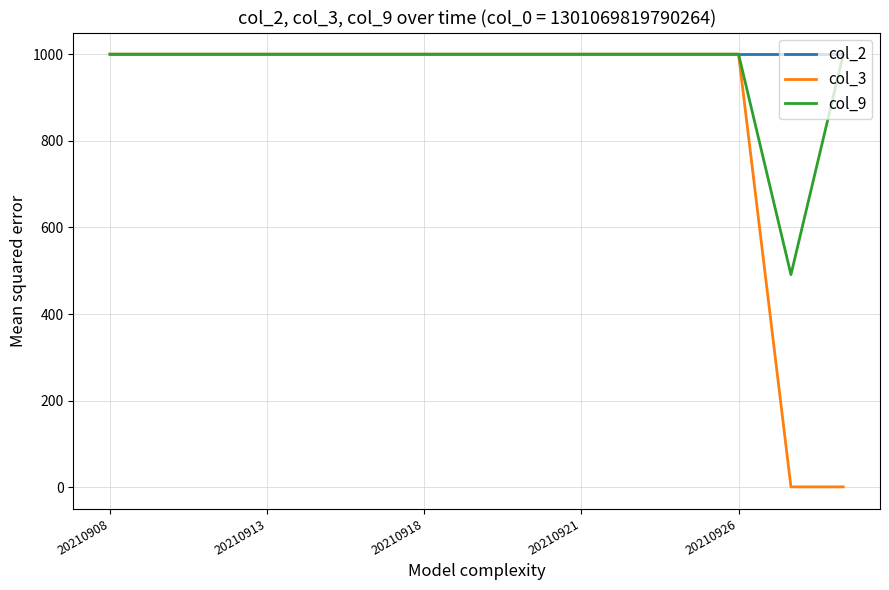

Which series has the largest range (max minus min)?

col_3